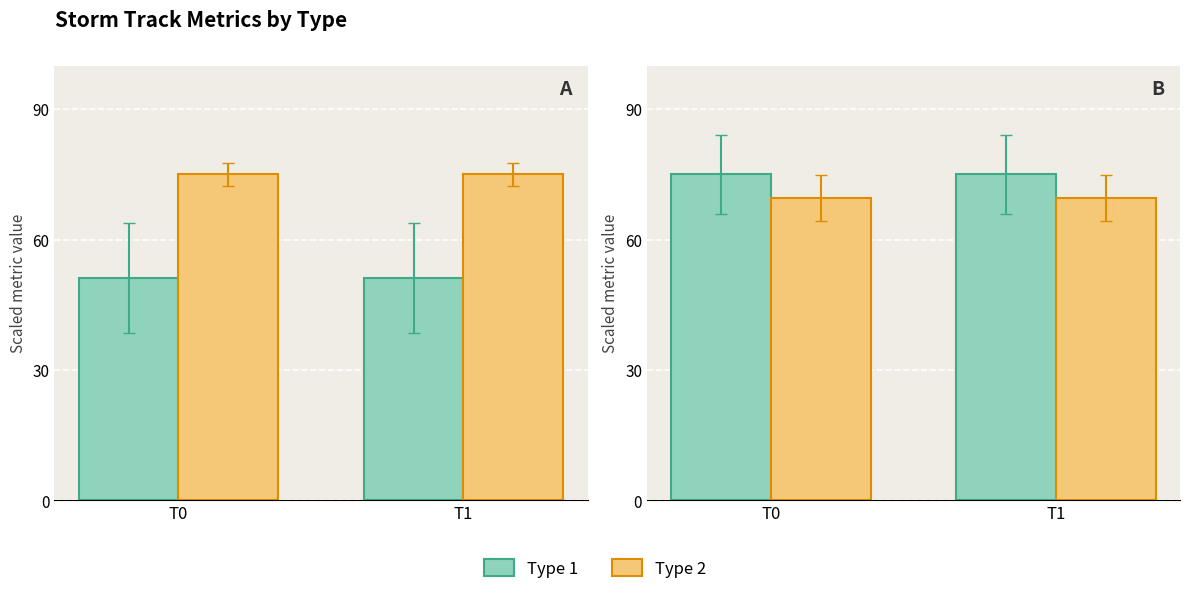

Which category has the lowest value in the Type 1 series?

T0